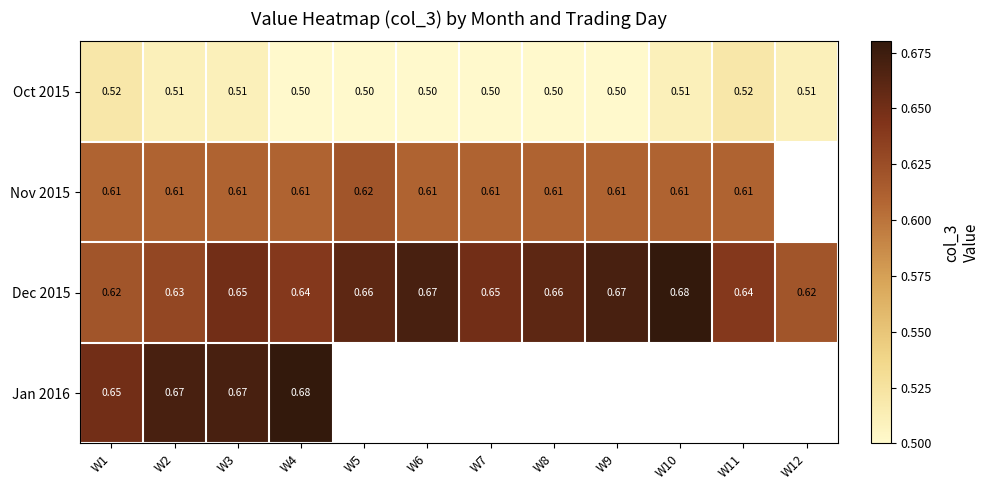

Which has a higher value, W4 or W10?

W10